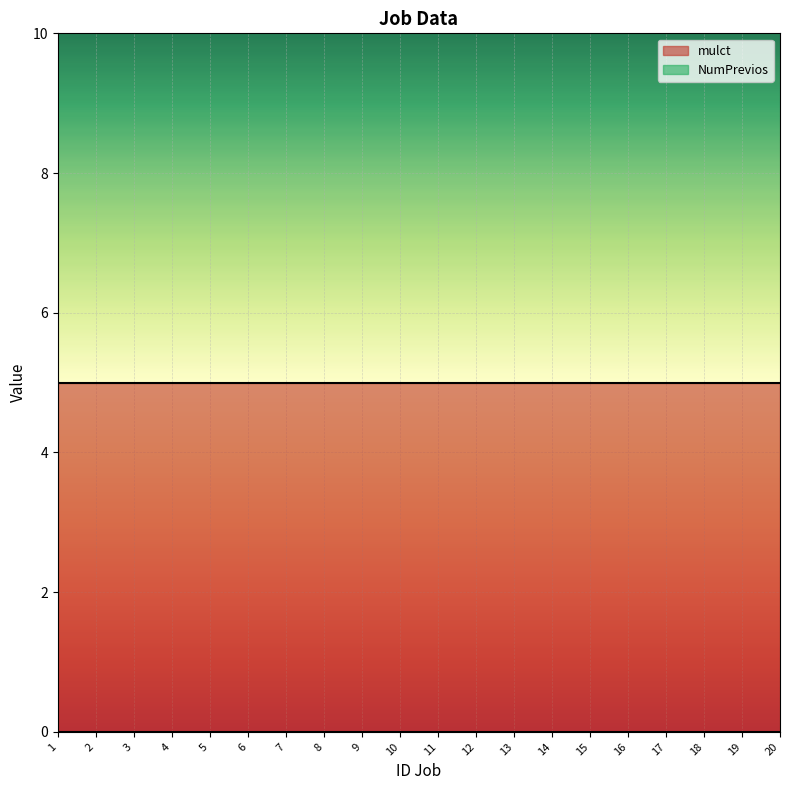

The mulct series shows 7 at 19. True or false?

False